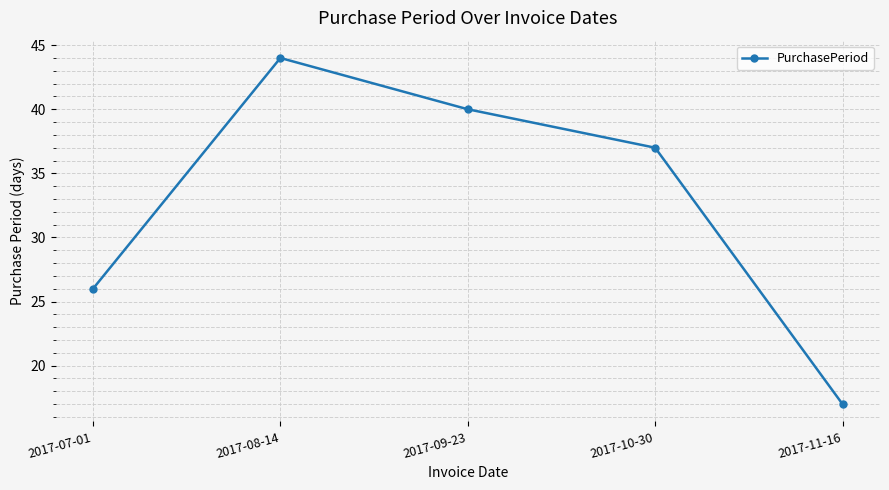

Which category has the highest value across all series?

2017-08-14